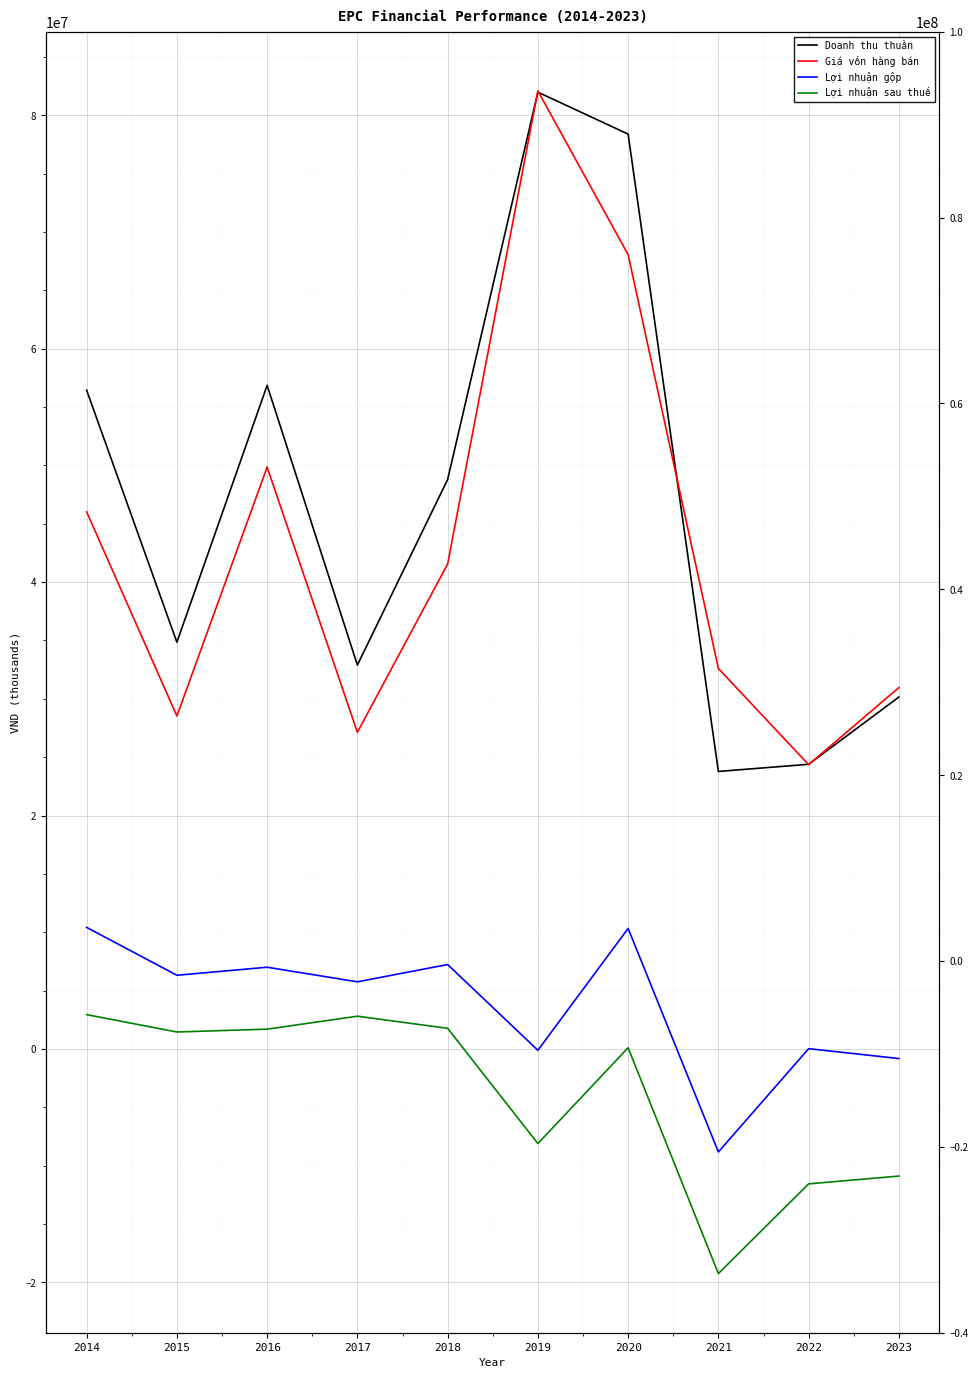

Reading left to right, extract all data points from this chart.

Doanh thu thuần: 56438293	34847624	56857289	32892017	48788046	81970313	78378685	23779148	24391538	30151402
Giá vốn hàng bán: 46018811	28527804	49850408	27134113	41550635	82078080	68046160	32597922	24362036	30965180
Lợi nhuận gộp: 10419481	6319820	7006881	5757905	7237411	-107767	10332525	-8818774	29502	-813778
Lợi nhuận sau thuế: 2947895	1458771	1704106	2812139	1773343	-8097597	110185	-19237261	-11551158	-10883304